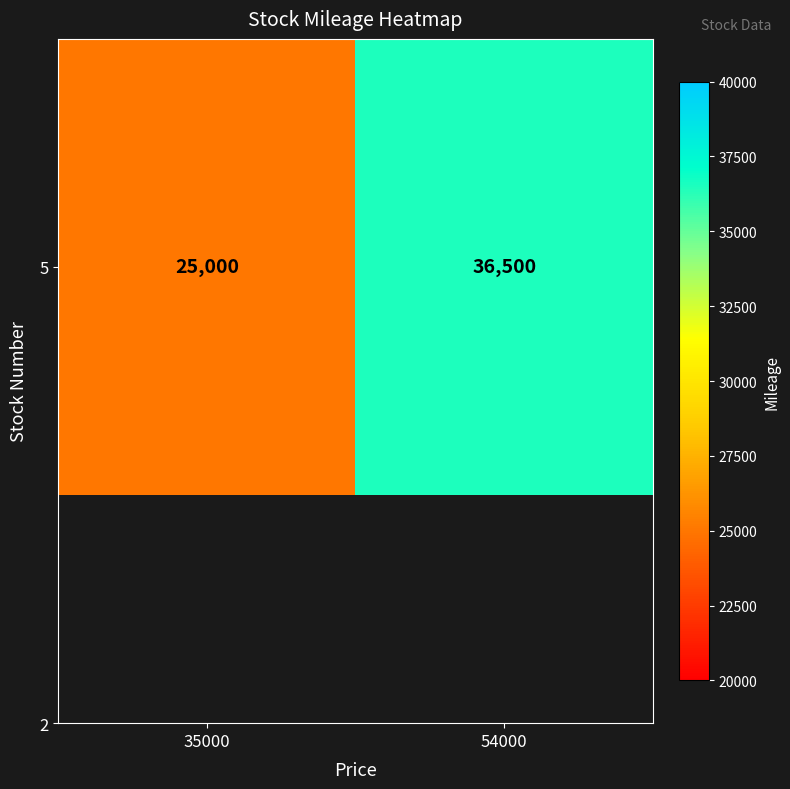

Which has a higher value, 35000 or 54000?

54000